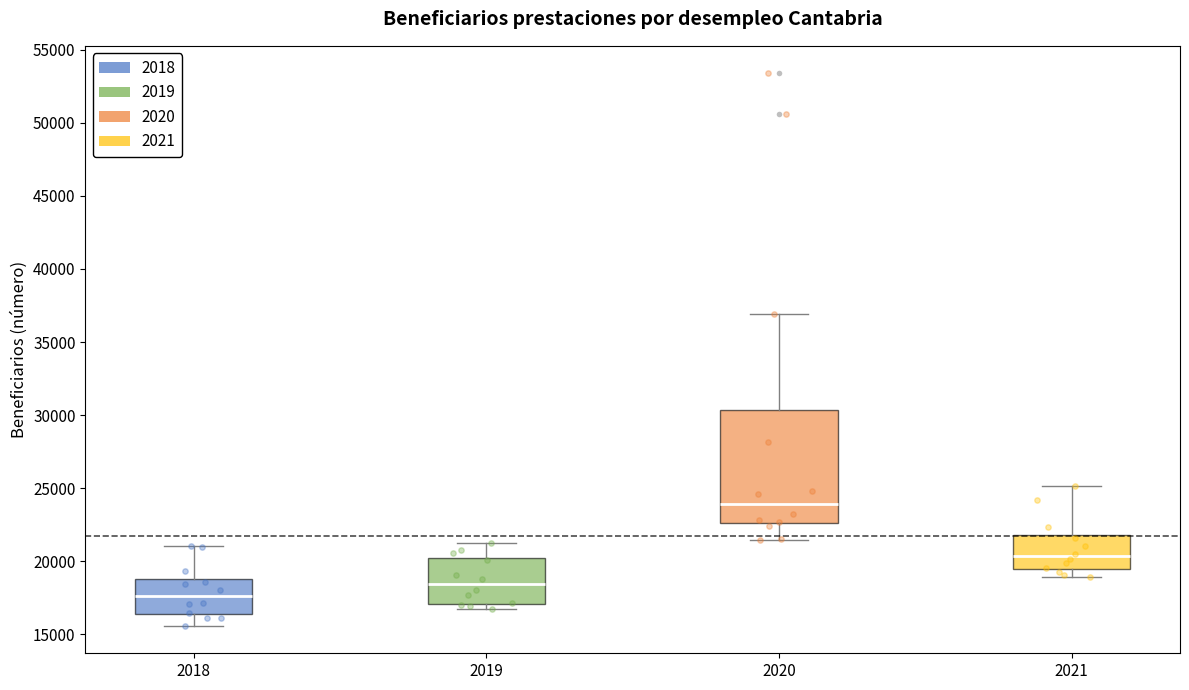

Which box's median line is the highest?

2020